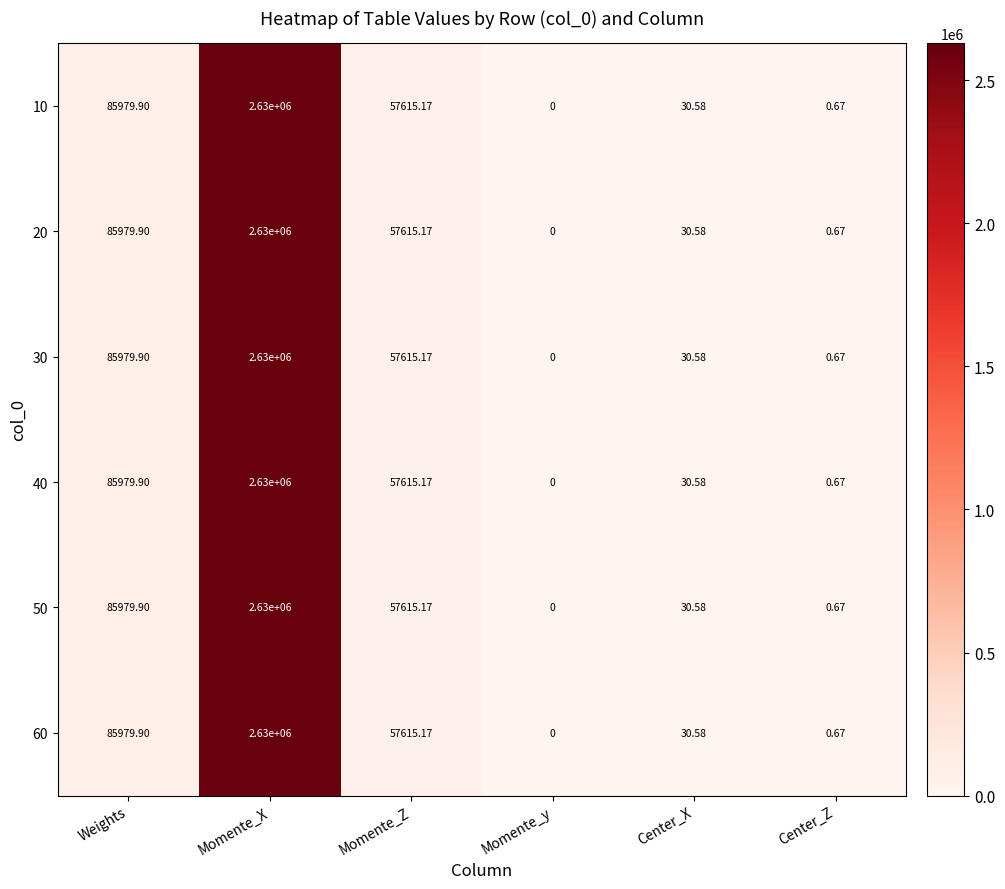

At which category is the sum across all series the highest?

Momente_X